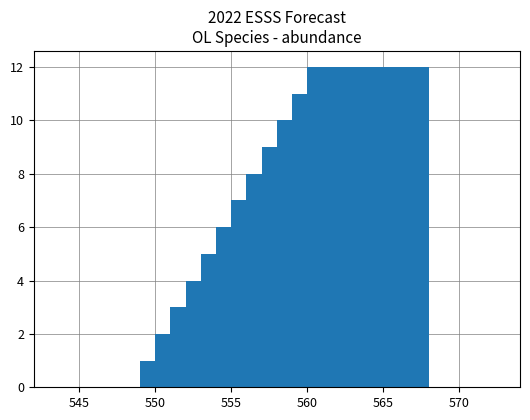

What is the sum of all values?

78